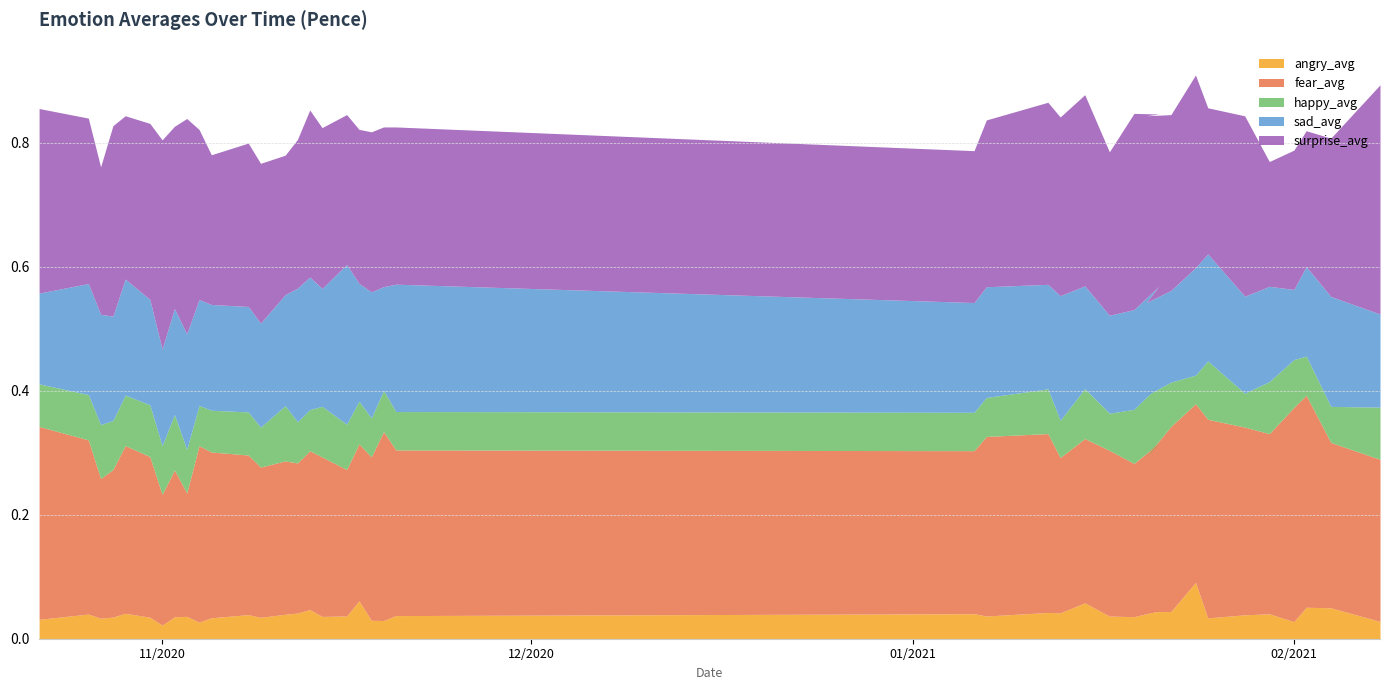

List the series in order of their peak value, highest first.

surprise_avg, fear_avg, sad_avg, happy_avg, angry_avg